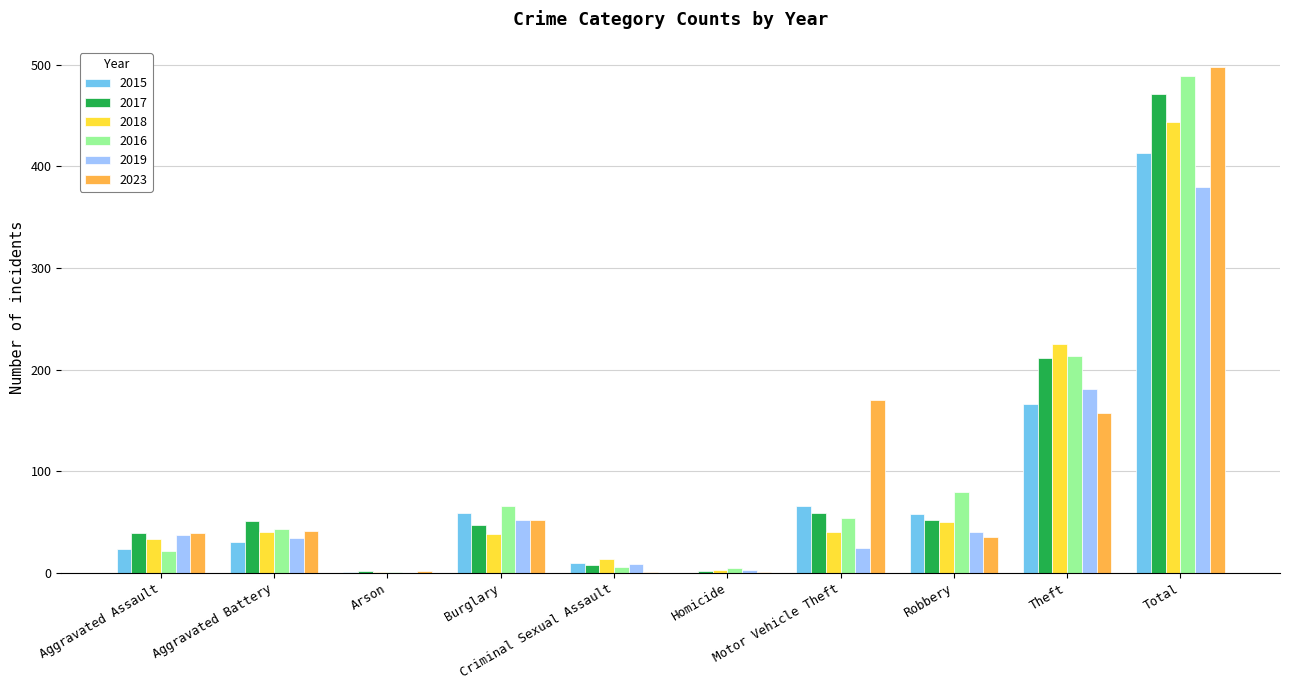

What is the maximum value shown in the chart?

498